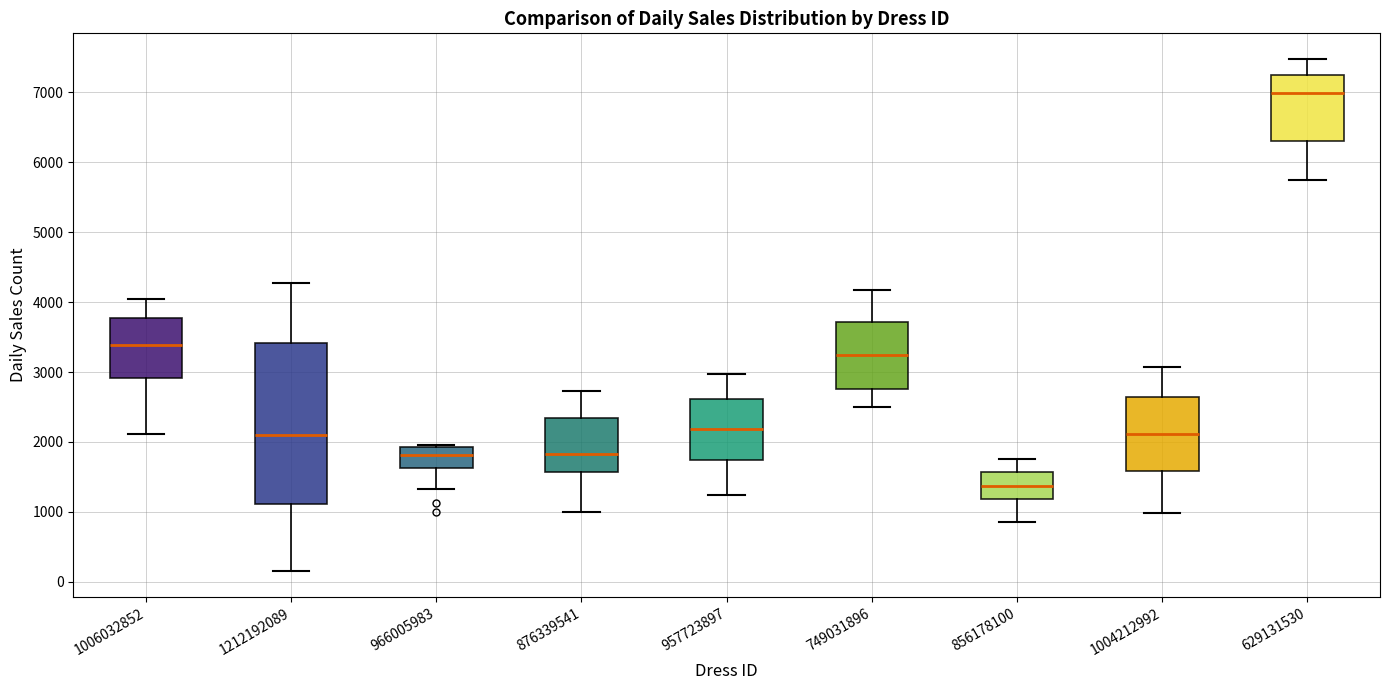

Which box's median line is the highest?

629131530